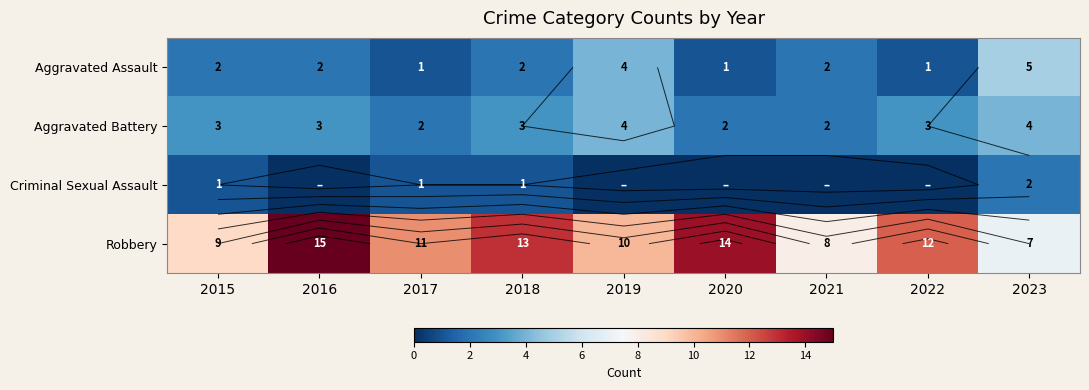

What is the sum of the Aggravated Assault values at 2020 and 2015?

3